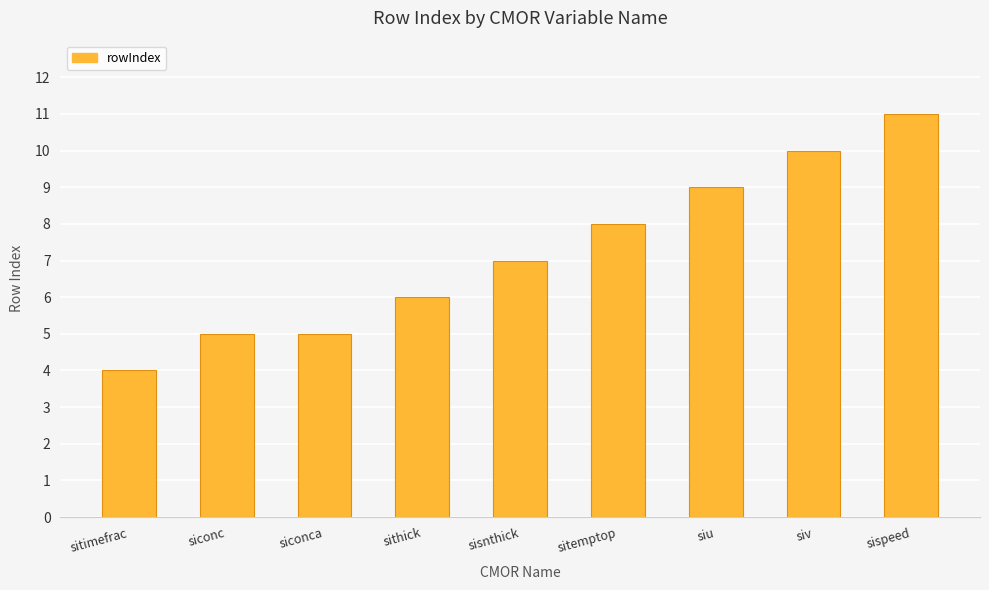

What is the ratio of the value at sispeed to the value at siu?

1.2